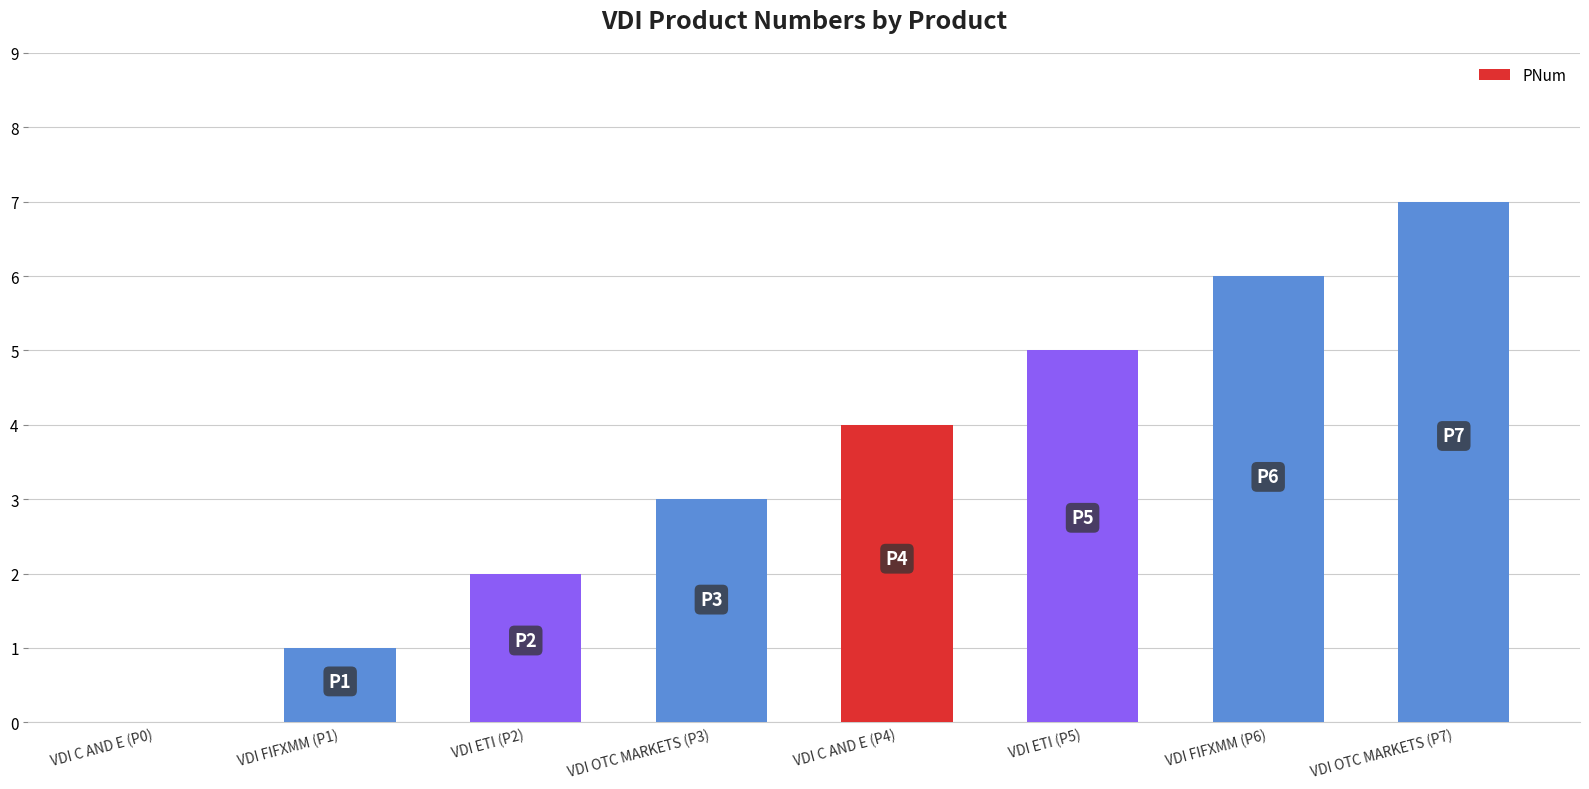

Reading right to left, transcribe all the data shown in this chart.

VDI OTC MARKETS (P7)=7	VDI FIFXMM (P6)=6	VDI ETI (P5)=5	VDI C AND E (P4)=4	VDI OTC MARKETS (P3)=3	VDI ETI (P2)=2	VDI FIFXMM (P1)=1	VDI C AND E (P0)=0